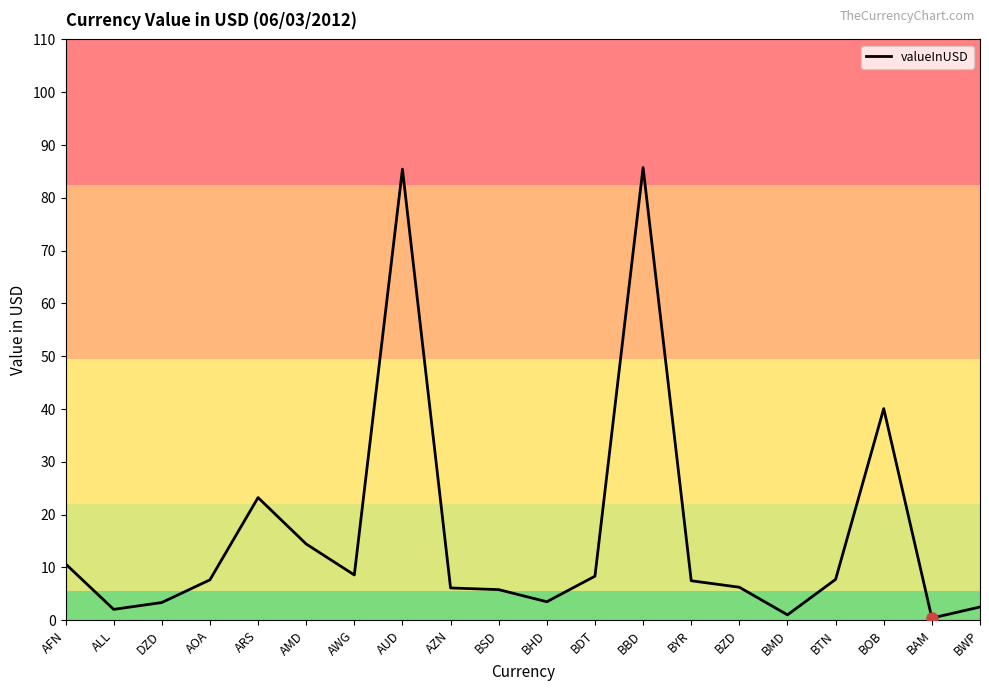

The value at AOA is 12.4. True or false?

False